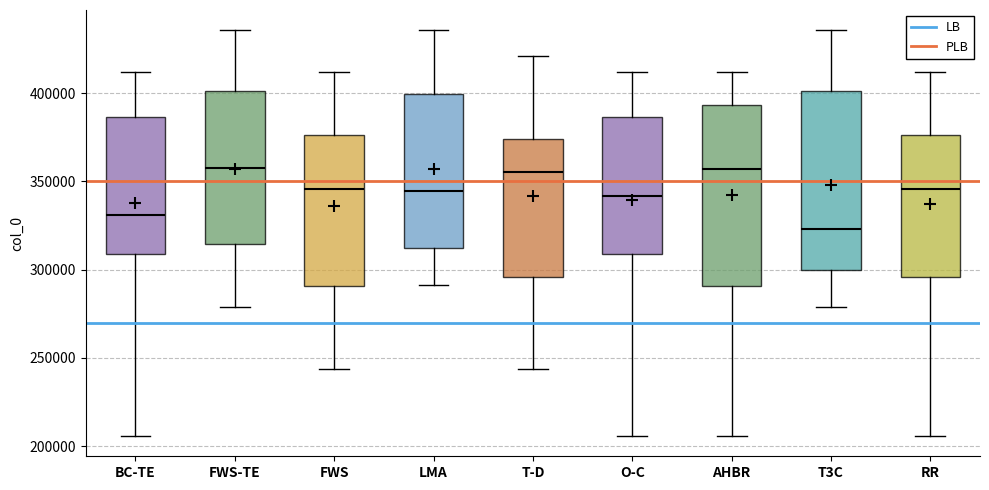

Where is the upper edge of the box for T-D on the y-axis? The values are not printed on the chart, so give them approximately, as read against the axis.

375000